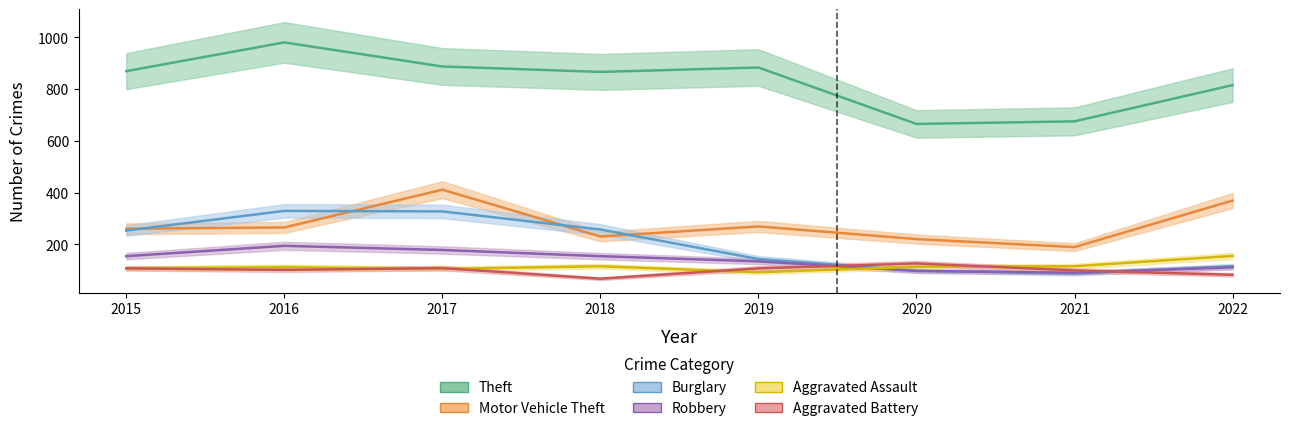

At 2020, list the series in order from smallest to largest.

Robbery, Burglary, Aggravated Assault, Aggravated Battery, Motor Vehicle Theft, Theft